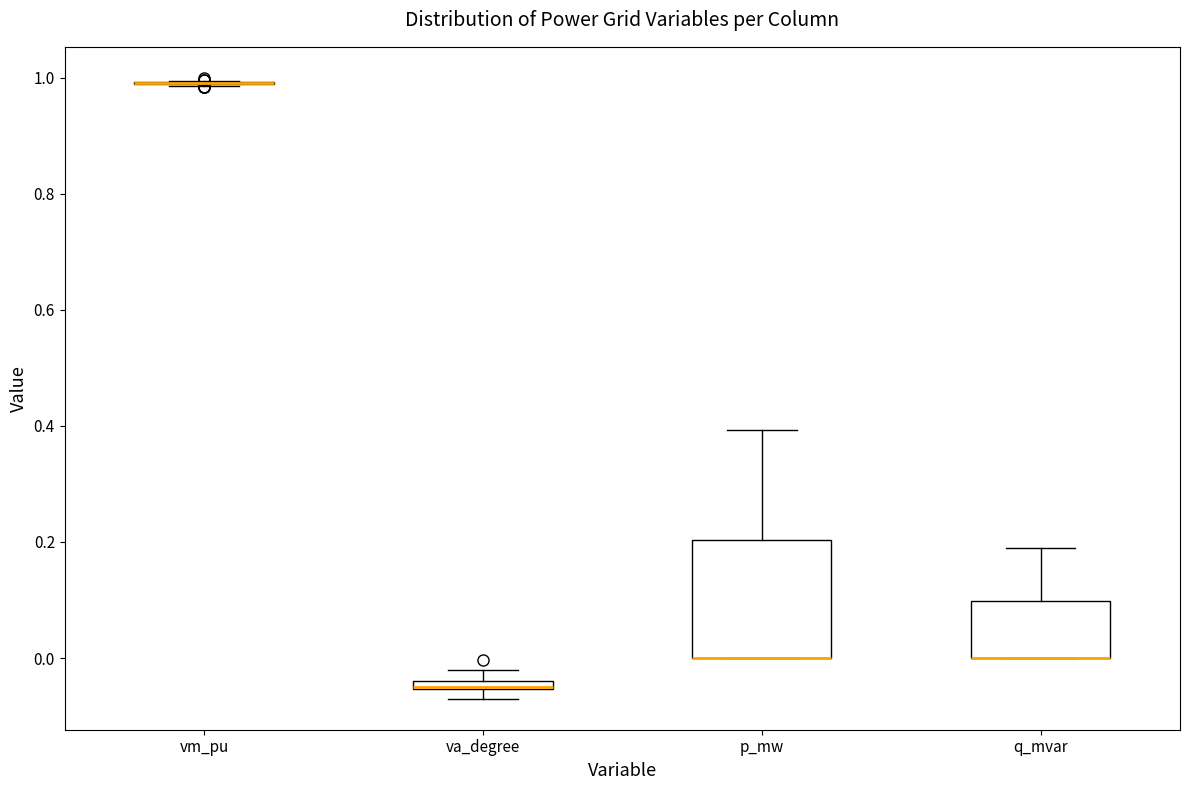

Where is the upper edge of the box for q_mvar on the y-axis? The values are not printed on the chart, so give them approximately, as read against the axis.

0.10